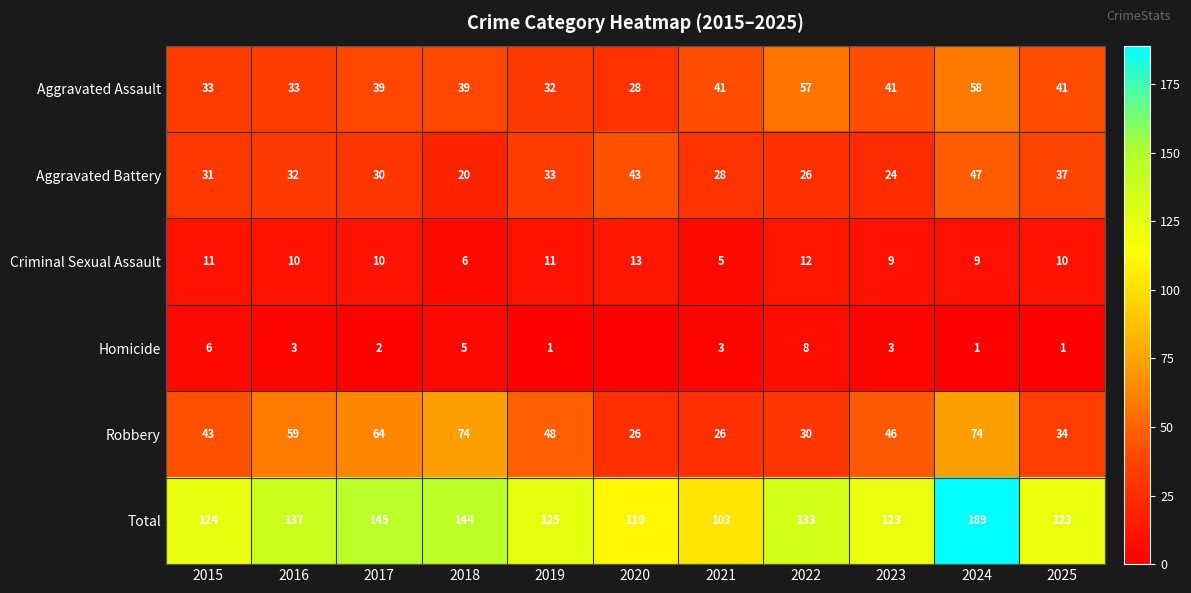

What is the average value of the Robbery series?

48